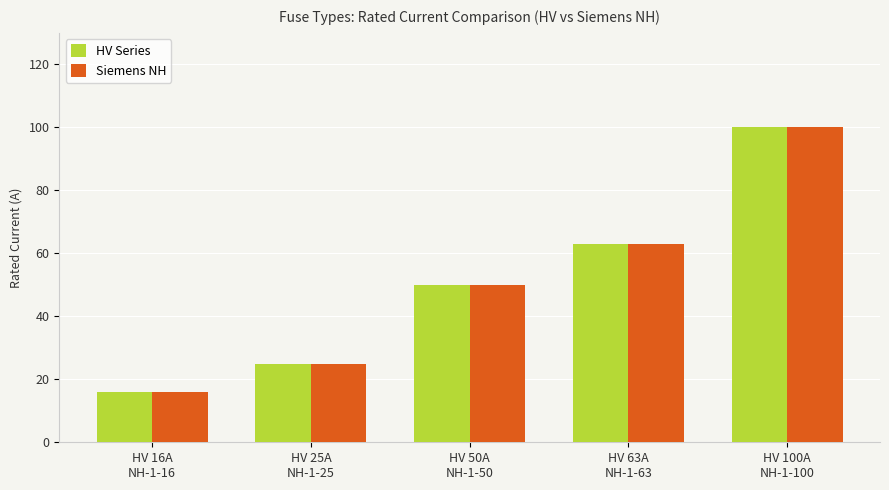

Reading left to right, transcribe all the data shown in this chart.

HV Series: 16	25	50	63	100
Siemens NH: 16	25	50	63	100